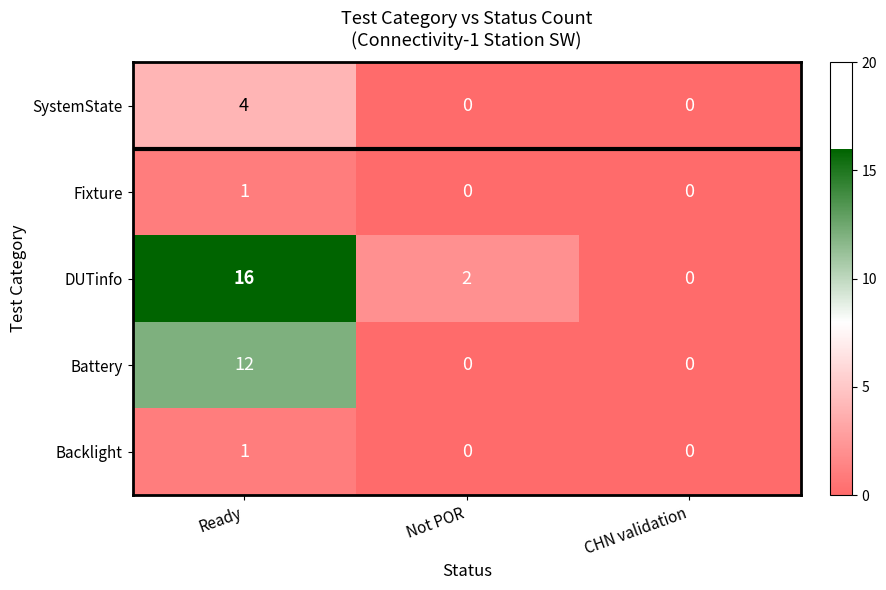

What is the average value of the Battery series?

4